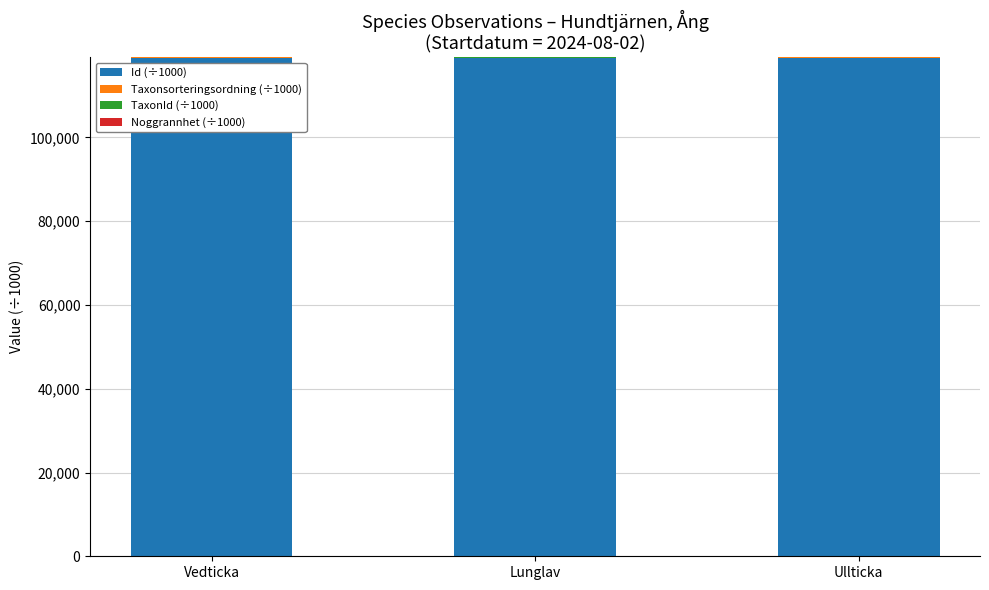

Is it true that Id (÷1000) equals 166409.4 at Vedticka?

False